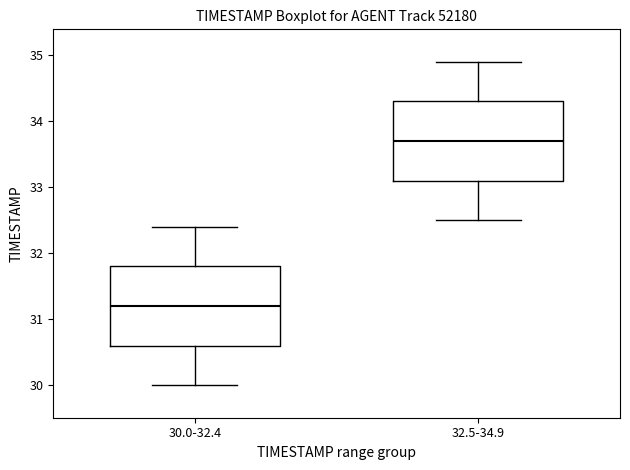

Reading left to right, transcribe this box plot: for each box, give where its median line is, the range the box spans, and where its two whiskers end, as read against the y-axis. The values are not printed on the chart, so give them approximately, as read against the axis.

30.0-32.4: median 31.2, box 30.6 to 31.8, whiskers 30.0 to 32.4
32.5-34.9: median 33.7, box 33.1 to 34.3, whiskers 32.5 to 34.9